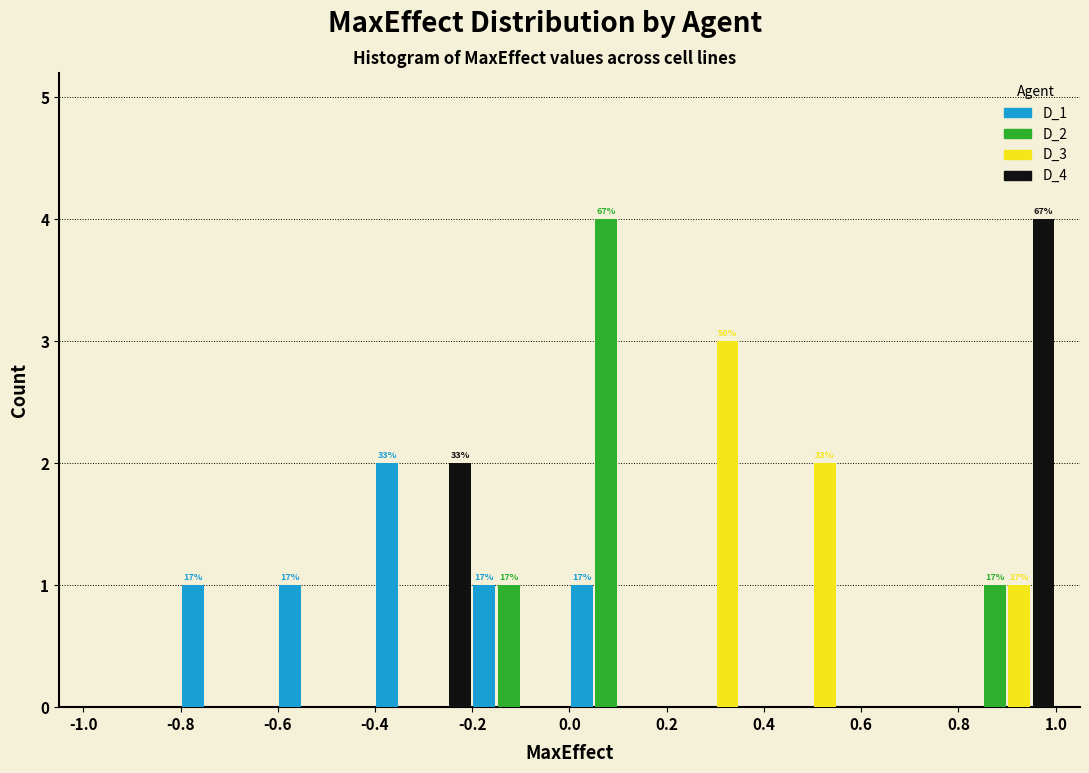

In the D_1 series, which range on the x-axis has the tallest bar?

-0.4 to -0.2